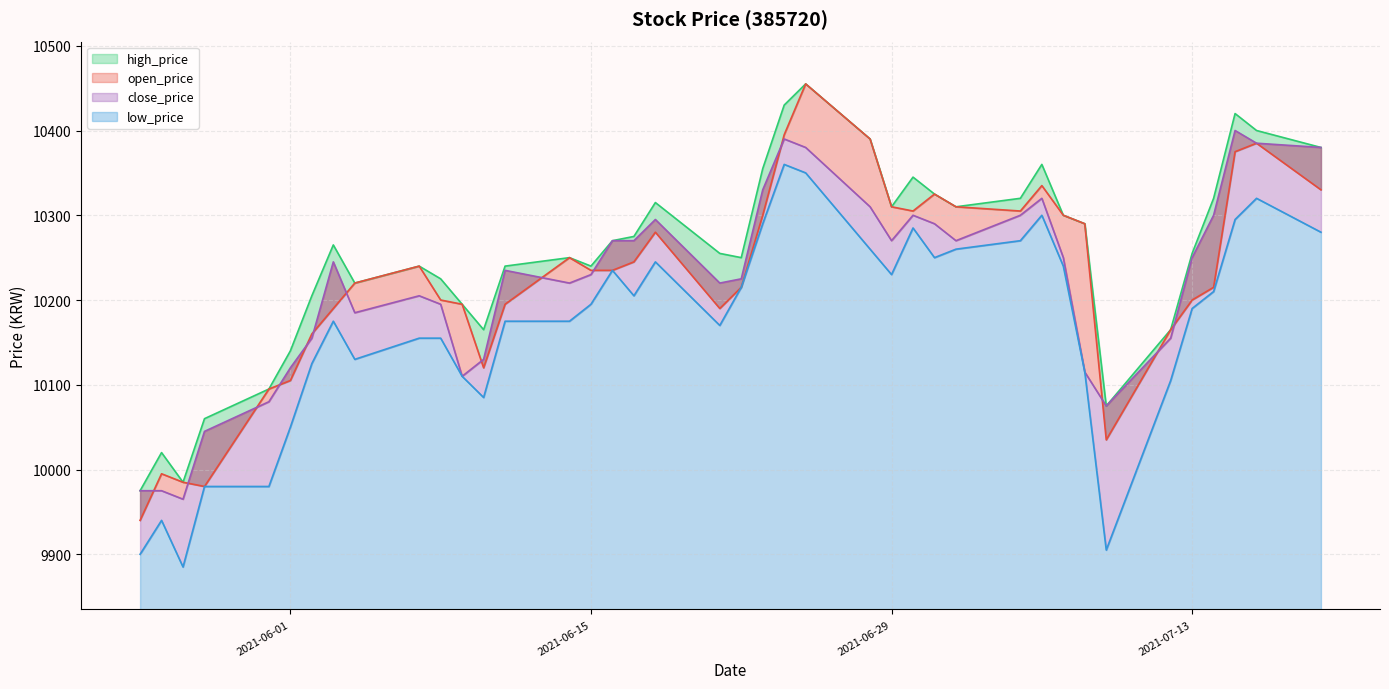

Reading right to left, extract all data points from this chart.

open_price: 2021-07-19=10330	2021-07-16=10385	2021-07-15=10375	2021-07-14=10215	2021-07-13=10200	2021-07-12=10165	2021-07-09=10035	2021-07-08=10290	2021-07-07=10300	2021-07-06=10335	2021-07-05=10305	2021-07-02=10310	2021-07-01=10325	2021-06-30=10305	2021-06-29=10310	2021-06-28=10390	2021-06-25=10455	2021-06-24=10395	2021-06-23=10300	2021-06-22=10215	2021-06-21=10190	2021-06-18=10280	2021-06-17=10245	2021-06-16=10235	2021-06-15=10235	2021-06-14=10250	2021-06-11=10195	2021-06-10=10120	2021-06-09=10195	2021-06-08=10200	2021-06-07=10240	2021-06-04=10220	2021-06-03=10190	2021-06-02=10160	2021-06-01=10105	2021-05-31=10095	2021-05-28=9980	2021-05-27=9985	2021-05-26=9995	2021-05-25=9940
high_price: 2021-07-19=10380	2021-07-16=10400	2021-07-15=10420	2021-07-14=10320	2021-07-13=10255	2021-07-12=10165	2021-07-09=10075	2021-07-08=10290	2021-07-07=10300	2021-07-06=10360	2021-07-05=10320	2021-07-02=10310	2021-07-01=10325	2021-06-30=10345	2021-06-29=10310	2021-06-28=10390	2021-06-25=10455	2021-06-24=10430	2021-06-23=10355	2021-06-22=10250	2021-06-21=10255	2021-06-18=10315	2021-06-17=10275	2021-06-16=10270	2021-06-15=10240	2021-06-14=10250	2021-06-11=10240	2021-06-10=10165	2021-06-09=10195	2021-06-08=10225	2021-06-07=10240	2021-06-04=10220	2021-06-03=10265	2021-06-02=10205	2021-06-01=10140	2021-05-31=10095	2021-05-28=10060	2021-05-27=9985	2021-05-26=10020	2021-05-25=9975
low_price: 2021-07-19=10280	2021-07-16=10320	2021-07-15=10295	2021-07-14=10210	2021-07-13=10190	2021-07-12=10105	2021-07-09=9905	2021-07-08=10115	2021-07-07=10240	2021-07-06=10300	2021-07-05=10270	2021-07-02=10260	2021-07-01=10250	2021-06-30=10285	2021-06-29=10230	2021-06-28=10260	2021-06-25=10350	2021-06-24=10360	2021-06-23=10290	2021-06-22=10215	2021-06-21=10170	2021-06-18=10245	2021-06-17=10205	2021-06-16=10235	2021-06-15=10195	2021-06-14=10175	2021-06-11=10175	2021-06-10=10085	2021-06-09=10110	2021-06-08=10155	2021-06-07=10155	2021-06-04=10130	2021-06-03=10175	2021-06-02=10125	2021-06-01=10050	2021-05-31=9980	2021-05-28=9980	2021-05-27=9885	2021-05-26=9940	2021-05-25=9900
close_price: 2021-07-19=10380	2021-07-16=10385	2021-07-15=10400	2021-07-14=10300	2021-07-13=10250	2021-07-12=10155	2021-07-09=10075	2021-07-08=10115	2021-07-07=10250	2021-07-06=10320	2021-07-05=10300	2021-07-02=10270	2021-07-01=10290	2021-06-30=10300	2021-06-29=10270	2021-06-28=10310	2021-06-25=10380	2021-06-24=10390	2021-06-23=10330	2021-06-22=10225	2021-06-21=10220	2021-06-18=10295	2021-06-17=10270	2021-06-16=10270	2021-06-15=10230	2021-06-14=10220	2021-06-11=10235	2021-06-10=10130	2021-06-09=10110	2021-06-08=10195	2021-06-07=10205	2021-06-04=10185	2021-06-03=10245	2021-06-02=10155	2021-06-01=10120	2021-05-31=10080	2021-05-28=10045	2021-05-27=9965	2021-05-26=9975	2021-05-25=9975